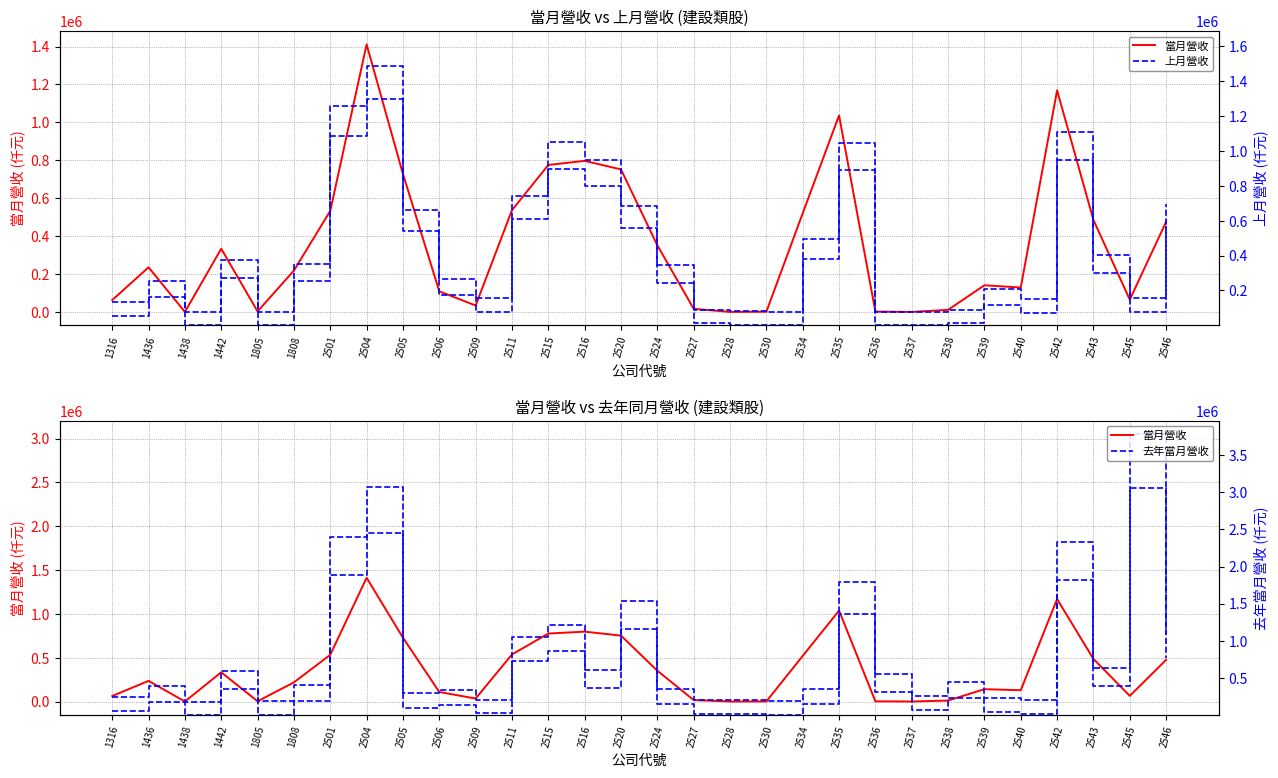

Rank the categories by 去年當月營收 value from highest to lowest.

2545, 2504, 2501, 2542, 2535, 2520, 2515, 2546, 2511, 2543, 2516, 1442, 2536, 2538, 1808, 1436, 2534, 2524, 2506, 2505, 2537, 1316, 2539, 2509, 2540, 2528, 2527, 2530, 1805, 1438